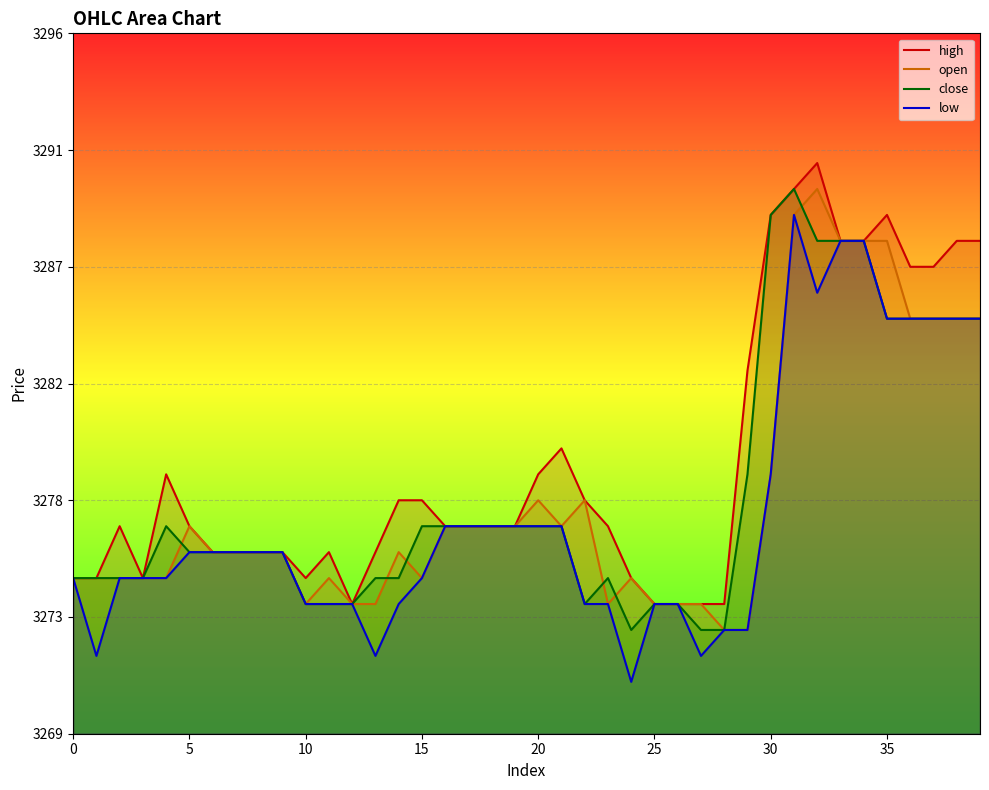

What is the difference between the maximum and second lowest values in the open series?

17